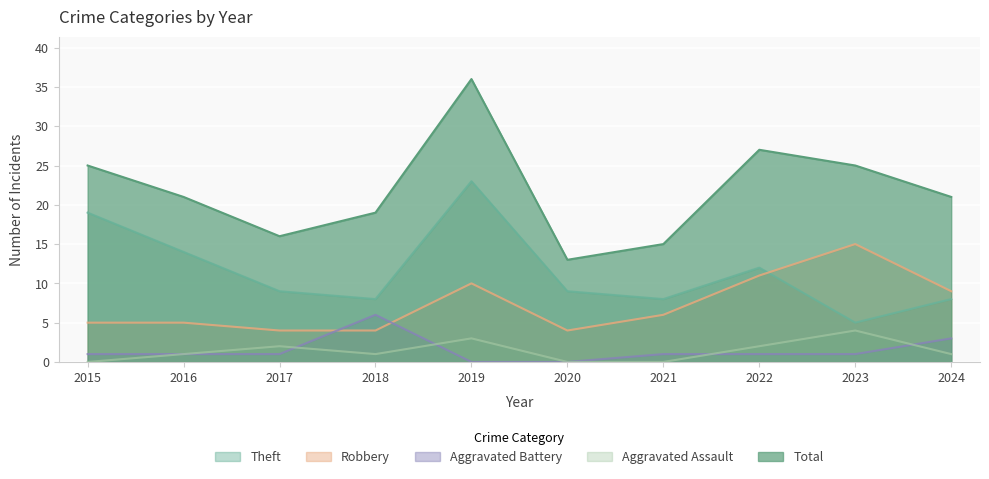

At which label does Robbery first exceed 6?

2019